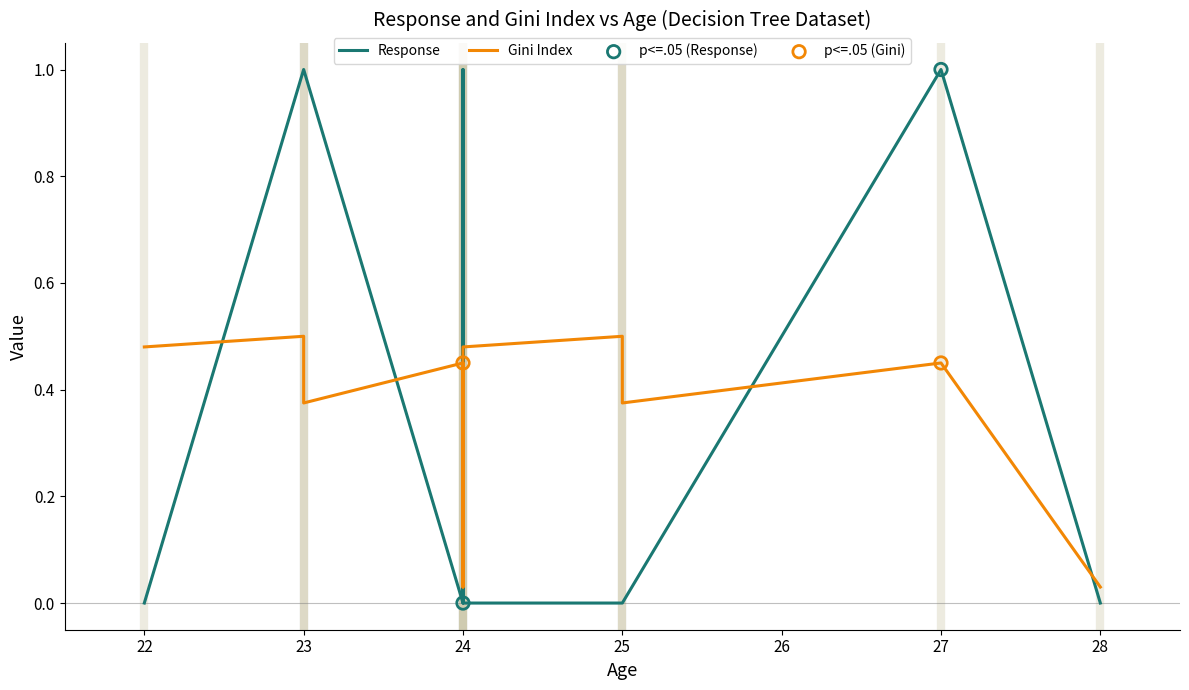

Which series has the largest total across all categories?

Response